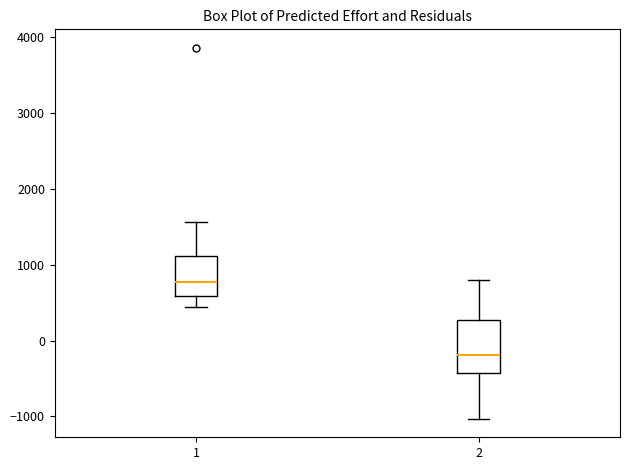

Which box has the highest median line?

1